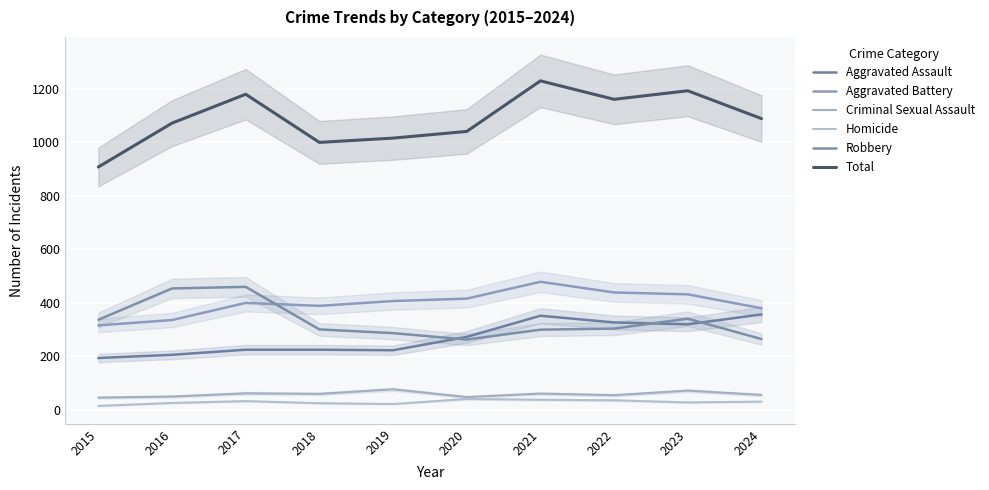

At which label is Aggravated Battery closest to 397?

2017